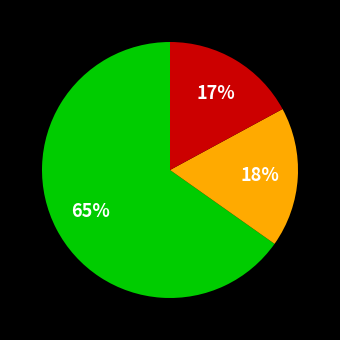

Is there any slice that represents more than half of the pie?

Yes